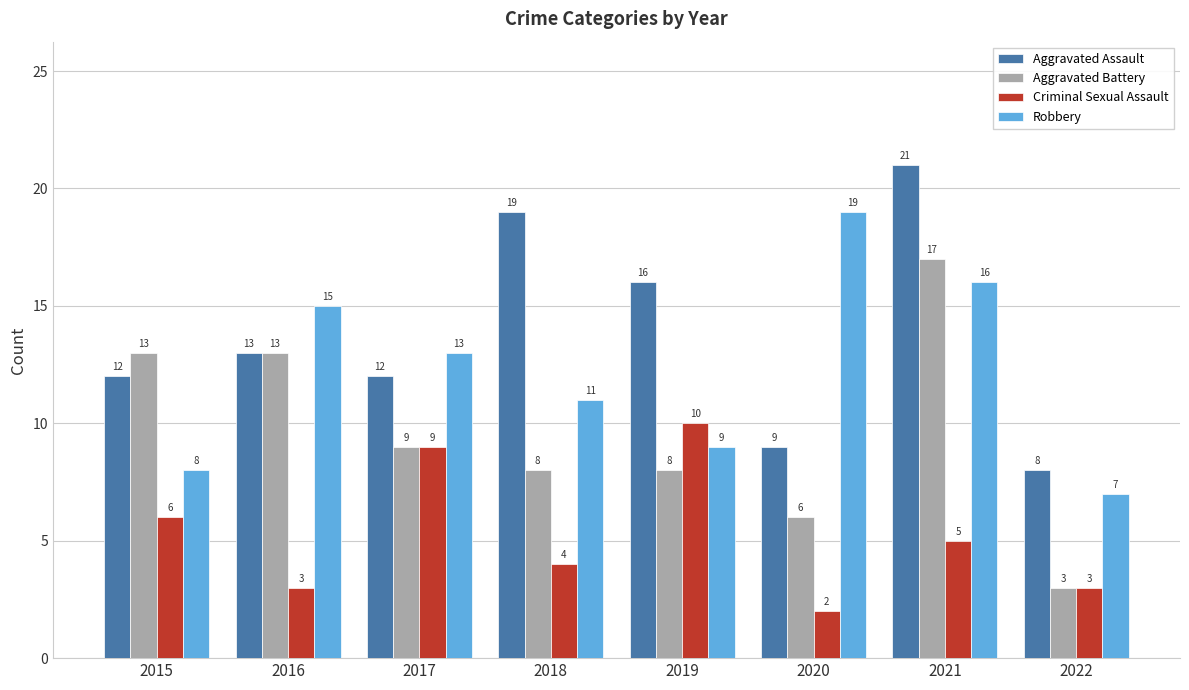

How many values in the Criminal Sexual Assault series are below 5?

4